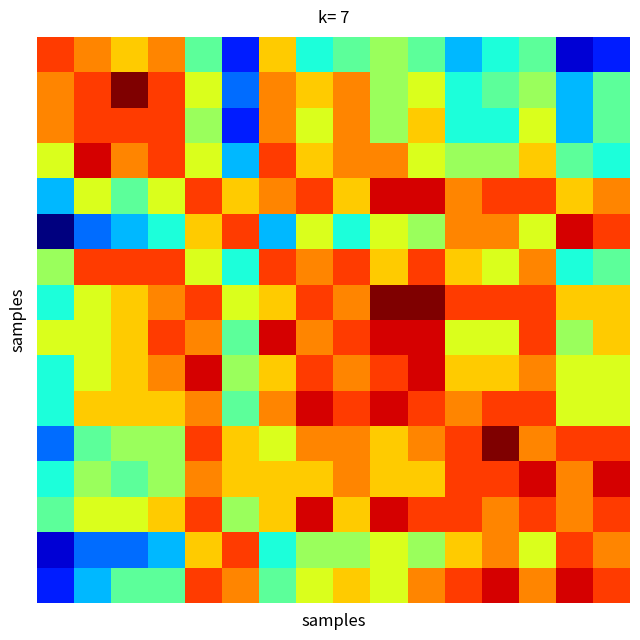

Reading left to right, transcribe all the data shown in this chart.

row_0: 0=20	1=19	2=18	3=19	4=15	5=11	6=18	7=14	8=15	9=16	10=15	11=13	12=14	13=15	14=10	15=11
row_1: 0=19	1=20	2=22	3=20	4=17	5=12	6=19	7=18	8=19	9=16	10=17	11=14	12=15	13=16	14=13	15=15
row_2: 0=19	1=20	2=20	3=20	4=16	5=11	6=19	7=17	8=19	9=16	10=18	11=14	12=14	13=17	14=13	15=15
row_3: 0=17	1=21	2=19	3=20	4=17	5=13	6=20	7=18	8=19	9=19	10=17	11=16	12=16	13=18	14=15	15=14
row_4: 0=13	1=17	2=15	3=17	4=20	5=18	6=19	7=20	8=18	9=21	10=21	11=19	12=20	13=20	14=18	15=19
row_5: 0=9	1=12	2=13	3=14	4=18	5=20	6=13	7=17	8=14	9=17	10=16	11=19	12=19	13=17	14=21	15=20
row_6: 0=16	1=20	2=20	3=20	4=17	5=14	6=20	7=19	8=20	9=18	10=20	11=18	12=17	13=19	14=14	15=15
row_7: 0=14	1=17	2=18	3=19	4=20	5=17	6=18	7=20	8=19	9=22	10=22	11=20	12=20	13=20	14=18	15=18
row_8: 0=17	1=17	2=18	3=20	4=19	5=15	6=21	7=19	8=20	9=21	10=21	11=17	12=17	13=20	14=16	15=18
row_9: 0=14	1=17	2=18	3=19	4=21	5=16	6=18	7=20	8=19	9=20	10=21	11=18	12=18	13=19	14=17	15=17
row_10: 0=14	1=18	2=18	3=18	4=19	5=15	6=19	7=21	8=20	9=21	10=20	11=19	12=20	13=20	14=17	15=17
row_11: 0=12	1=15	2=16	3=16	4=20	5=18	6=17	7=19	8=19	9=18	10=19	11=20	12=22	13=19	14=20	15=20
row_12: 0=14	1=16	2=15	3=16	4=19	5=18	6=18	7=18	8=19	9=18	10=18	11=20	12=20	13=21	14=19	15=21
row_13: 0=15	1=17	2=17	3=18	4=20	5=16	6=18	7=21	8=18	9=21	10=20	11=20	12=19	13=20	14=19	15=20
row_14: 0=10	1=12	2=12	3=13	4=18	5=20	6=14	7=16	8=16	9=17	10=16	11=18	12=19	13=17	14=20	15=19
row_15: 0=11	1=13	2=15	3=15	4=20	5=19	6=15	7=17	8=18	9=17	10=19	11=20	12=21	13=19	14=21	15=20